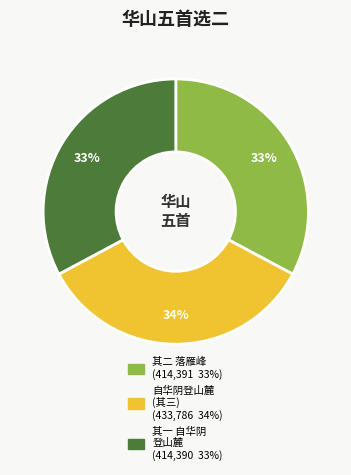

Is there any slice that represents more than half of the pie?

No